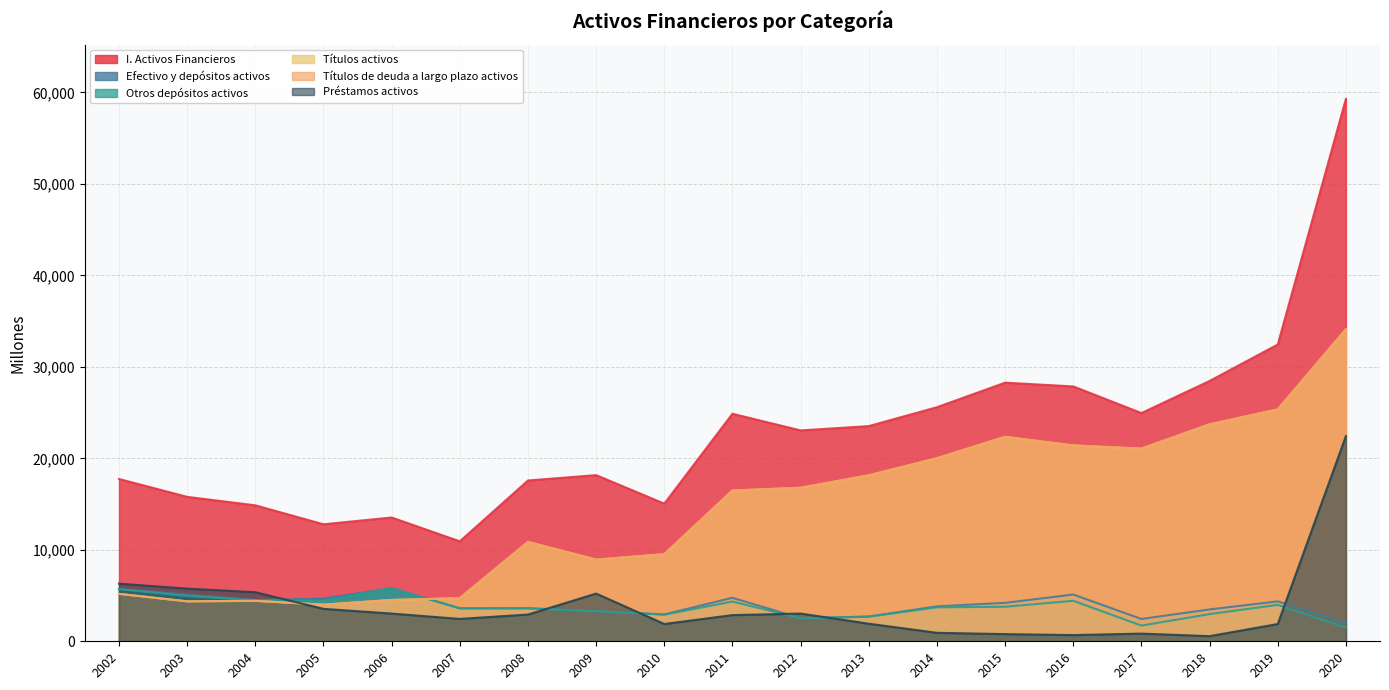

True or false: I. Activos Financieros has more than 2 interior local peaks.

True